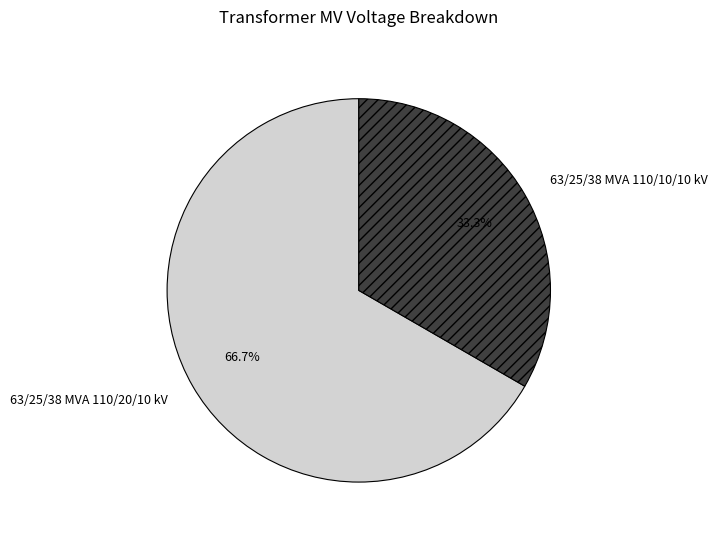

What is the smallest slice in the pie chart?

63/25/38 MVA 110/10/10 kV